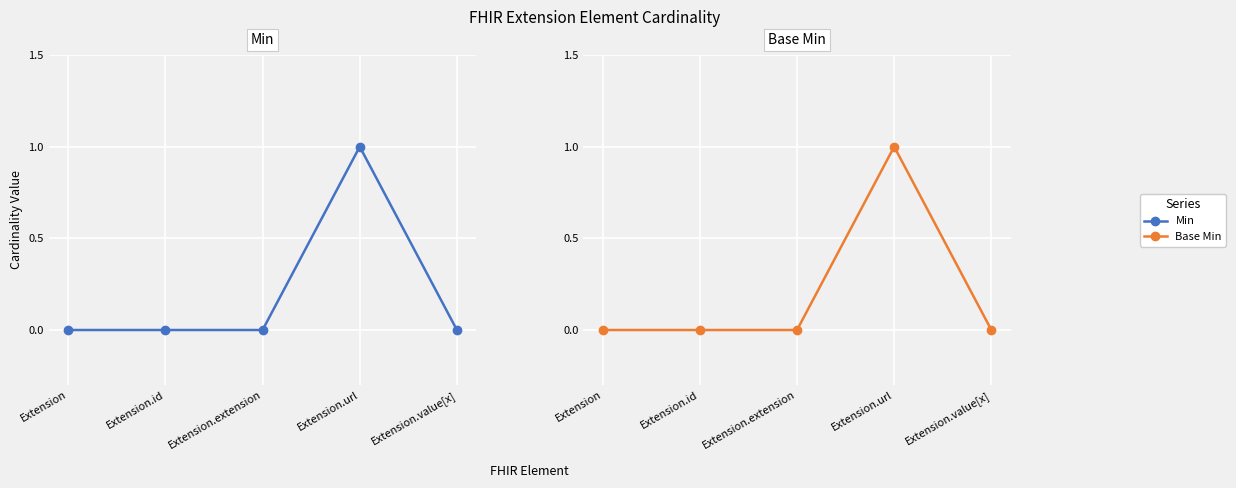

What are all the series names shown in the legend?

Min, Base Min